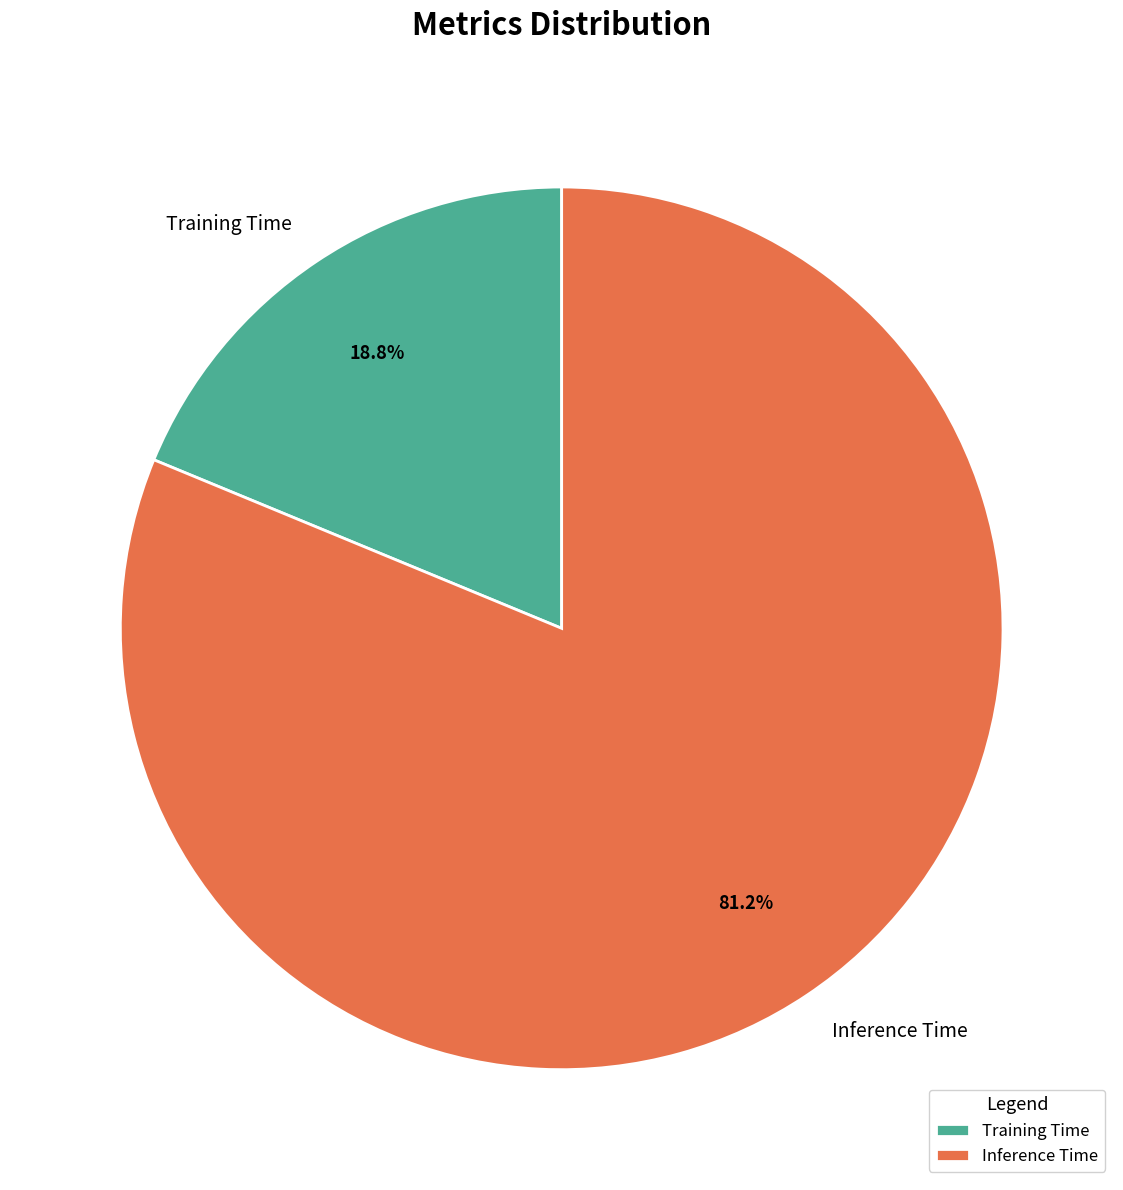

To the nearest percent, what is the difference between the largest and smallest slice percentages?

62%